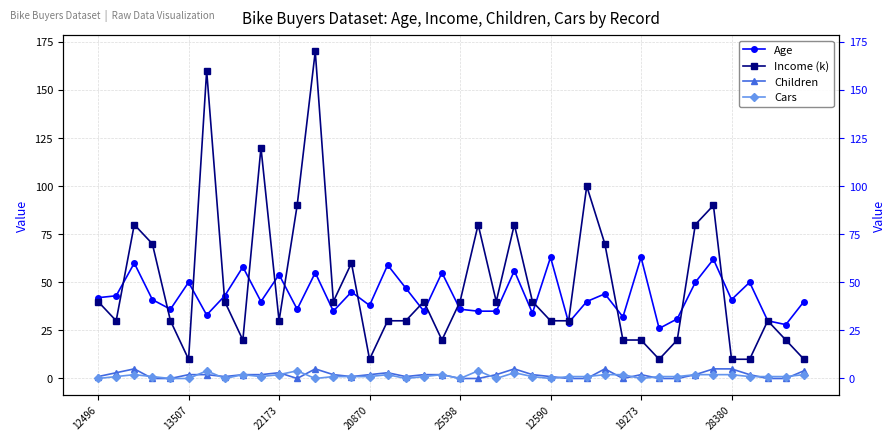

At how many categories does at least one series exceed 136?

2